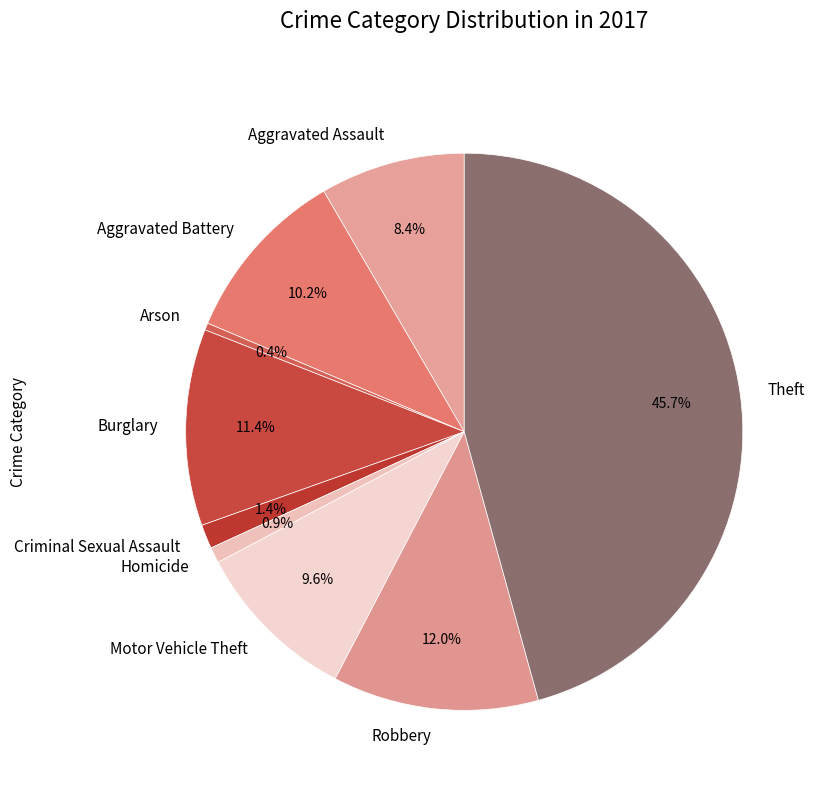

To the nearest percent, what is the average slice percentage?

11%